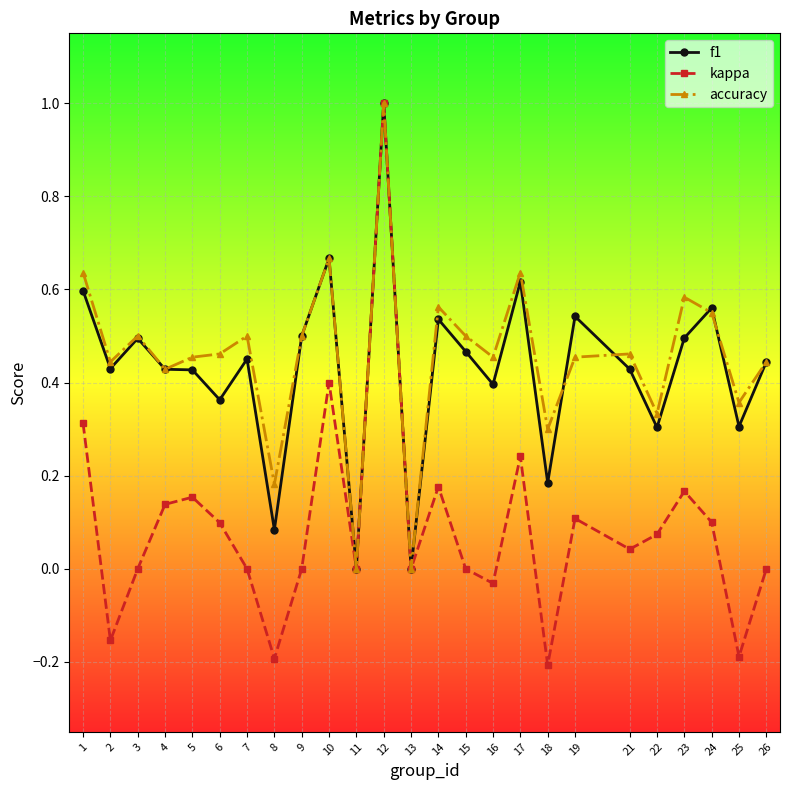

Where is the first local maximum for f1?

3